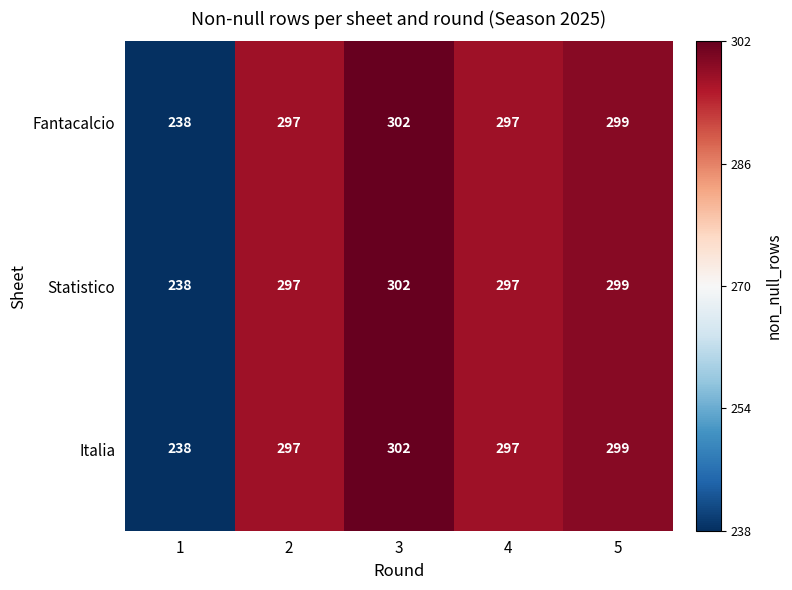

Reading right to left, transcribe all the data shown in this chart.

Fantacalcio: 299	297	302	297	238
Statistico: 299	297	302	297	238
Italia: 299	297	302	297	238